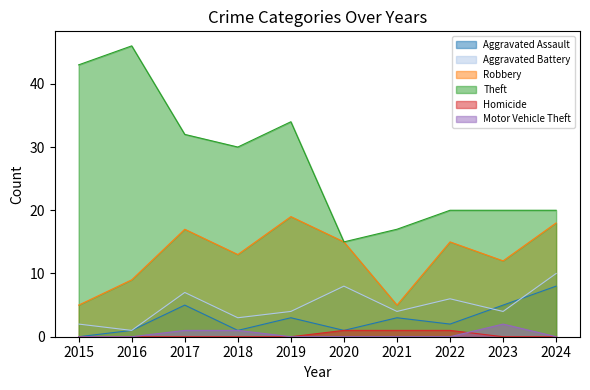

True or false: Aggravated Battery and Homicide intersect in this chart.

False